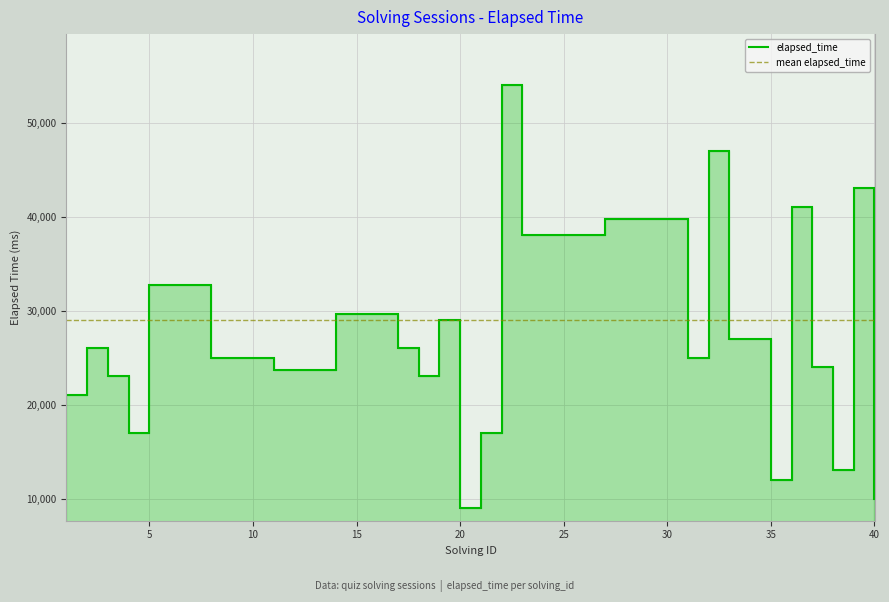

Count the number of data series in this chart.

1